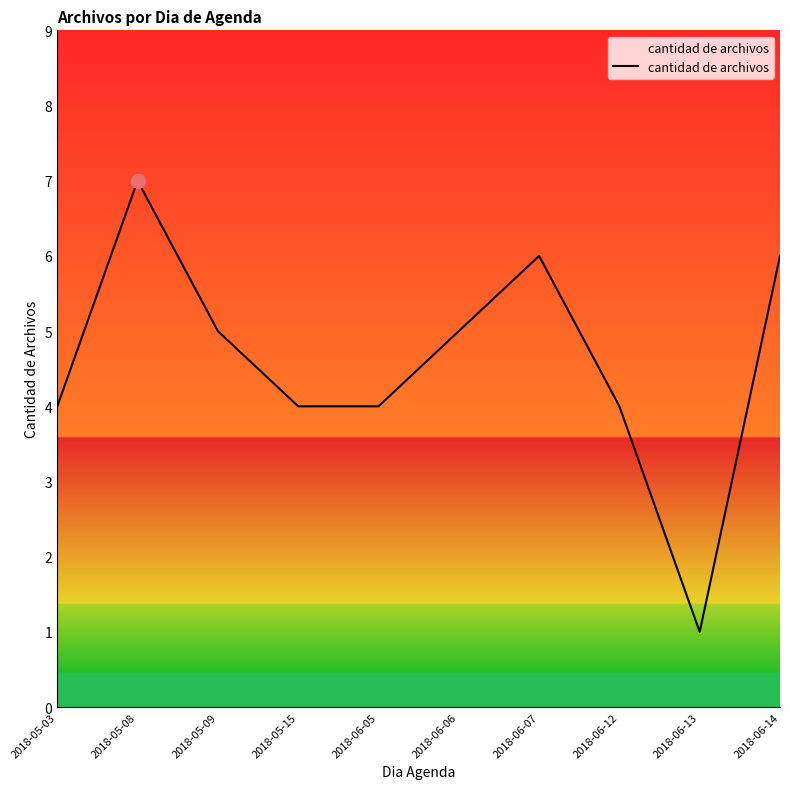

What is the average value?

5